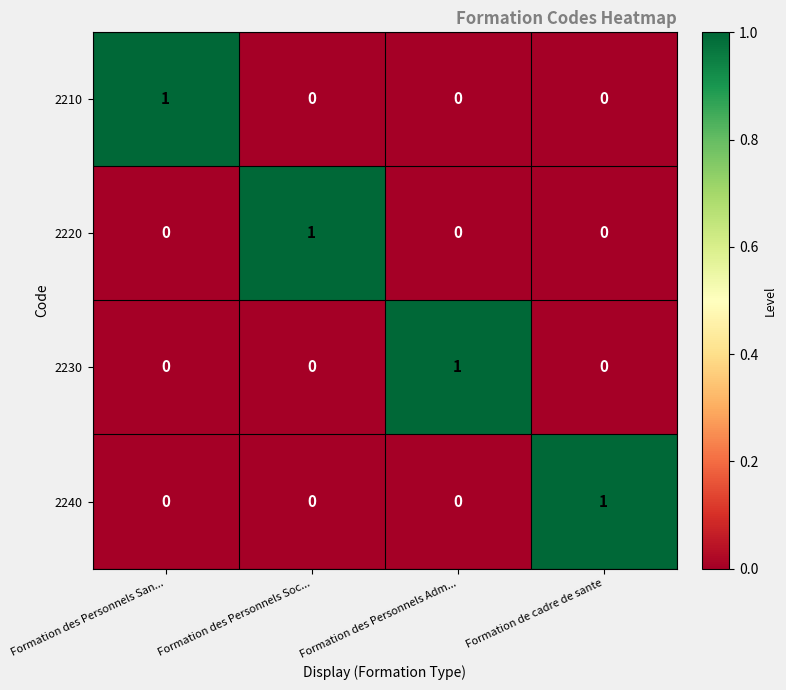

True or false: 2230 has a value of 0 at Formation des Personnels Adm....

False